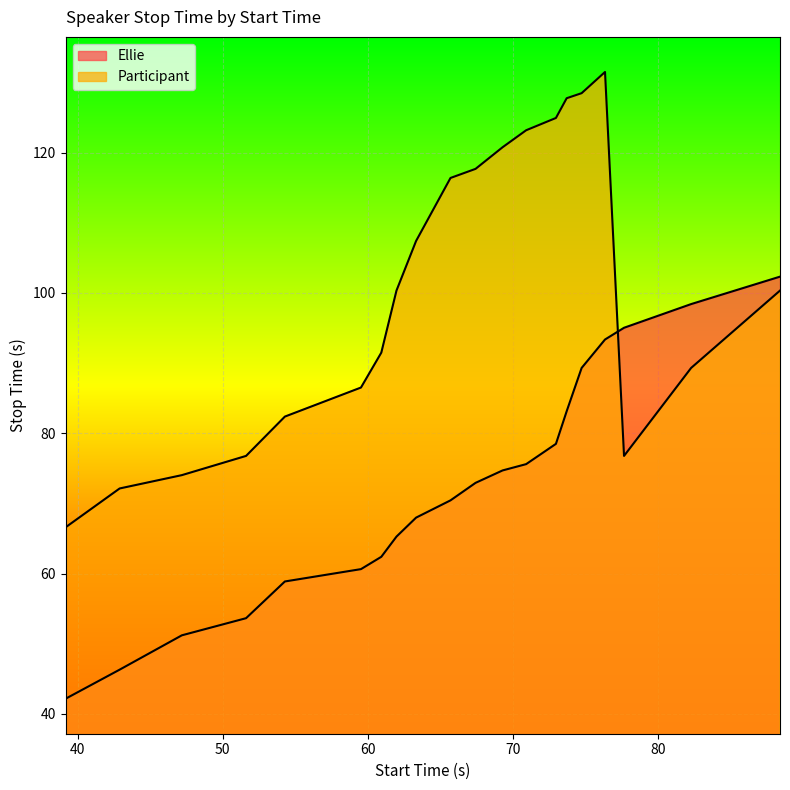

What is the spread (max minus min) of values at 74.71?

39.2